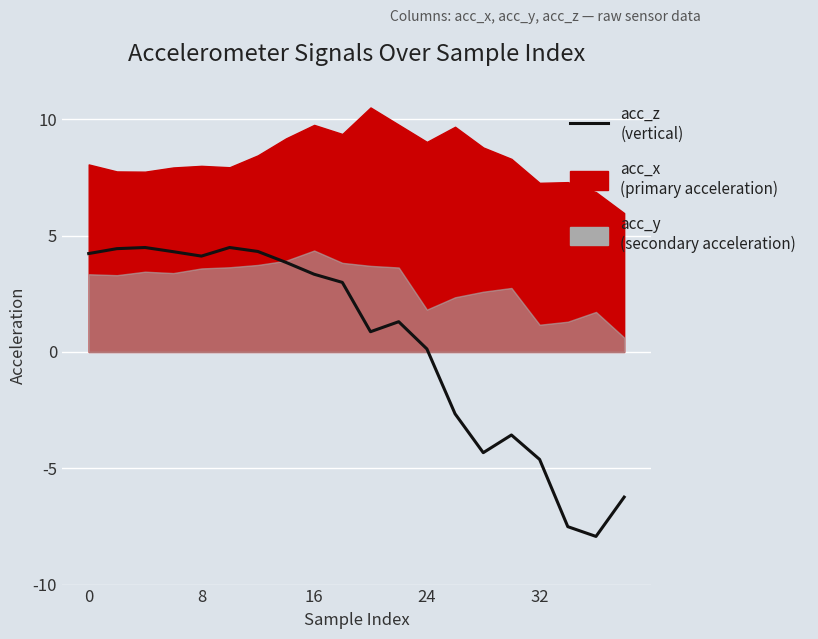

How many values are below 2?

10